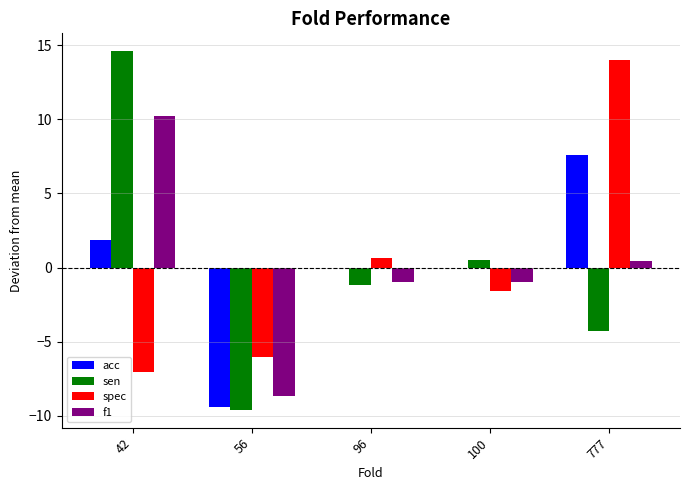

Is the value of acc at 96 greater than the value of spec at 777?

No